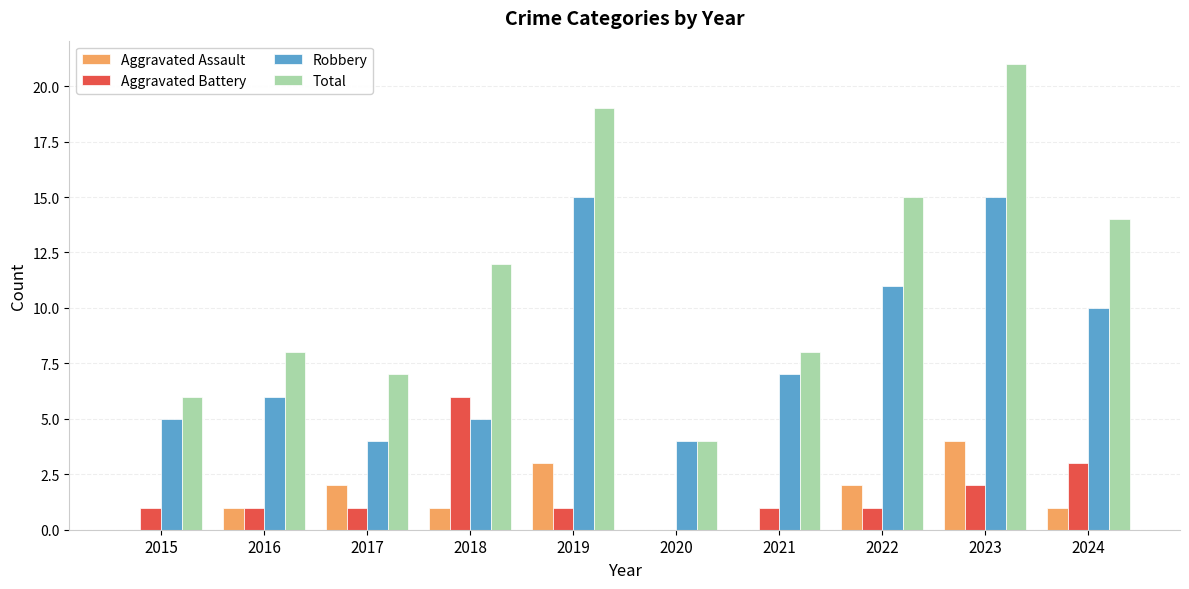

Is the value of Total at 2018 greater than the value of Robbery at 2023?

No